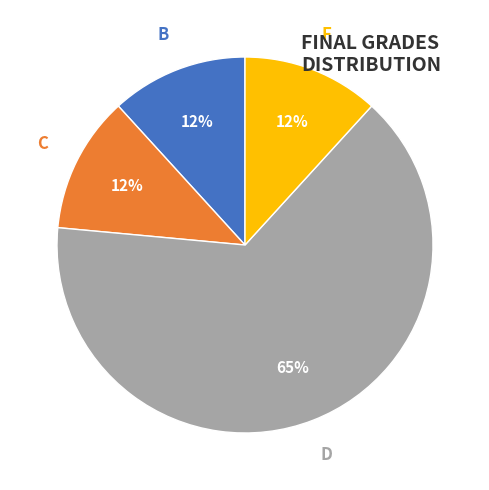

Which slice is the largest?

D